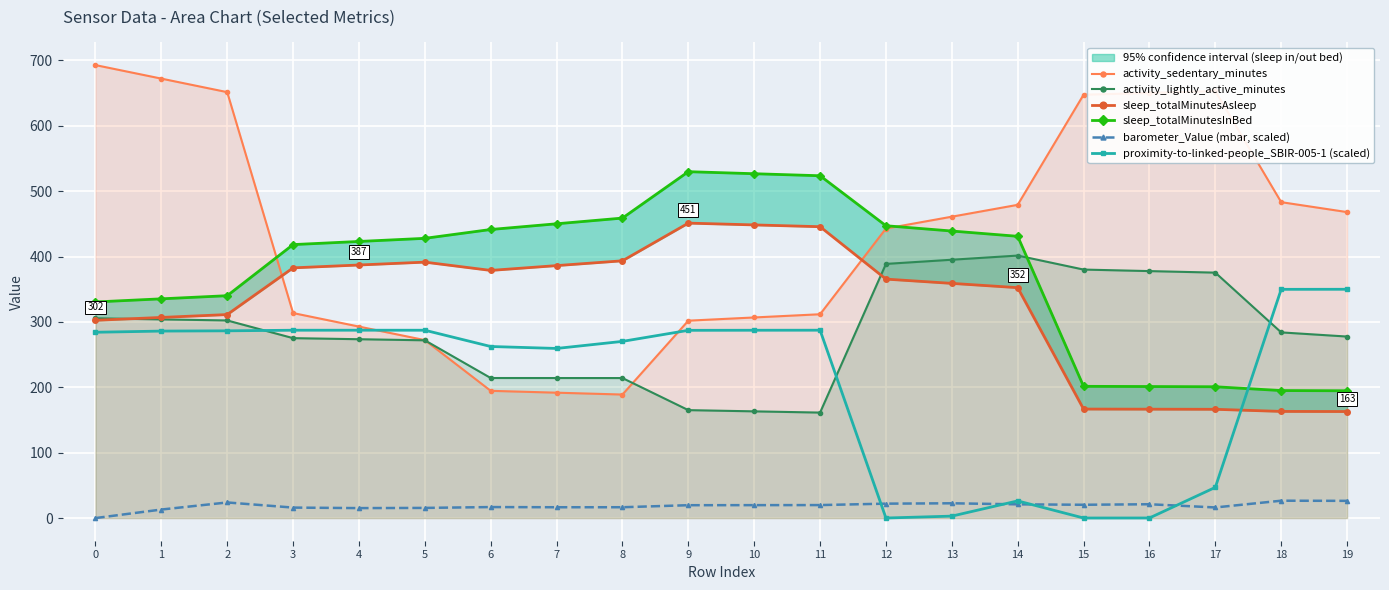

What is the maximum value for sleep_totalMinutesAsleep?

451.1